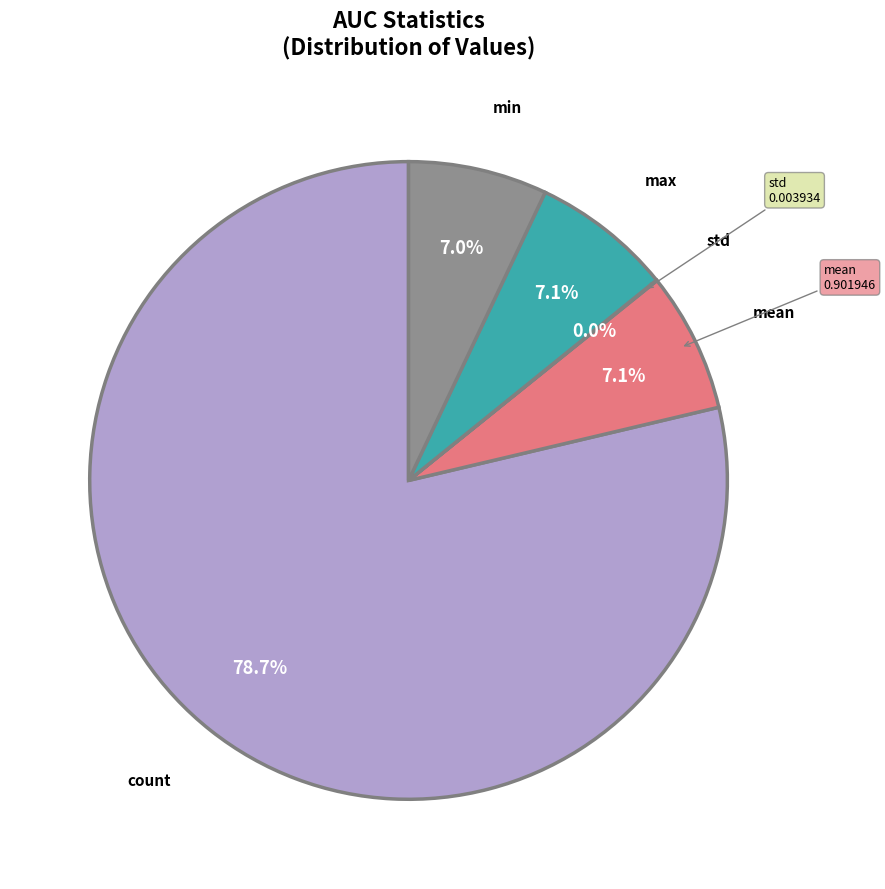

Is there any slice that represents more than half of the pie?

Yes